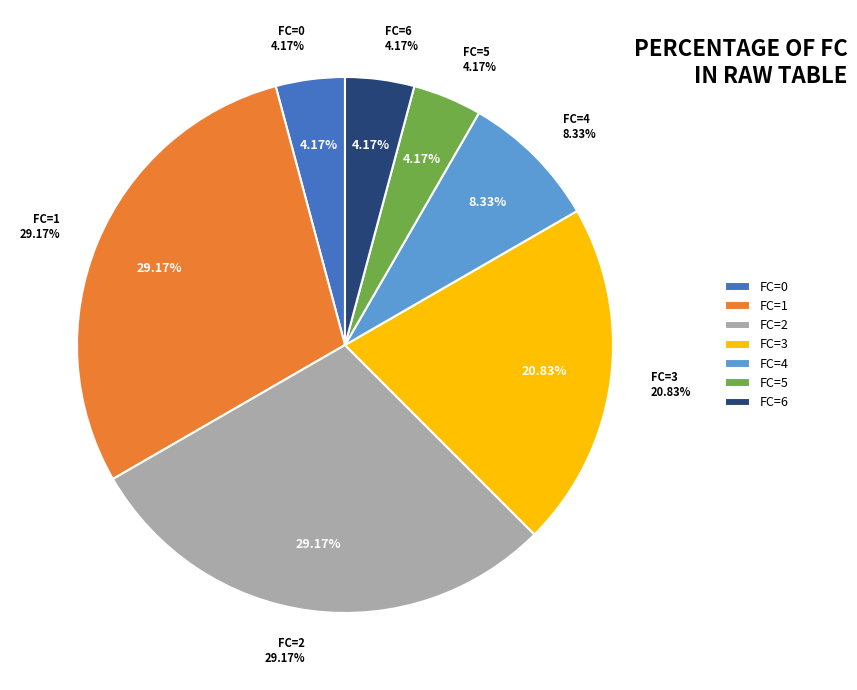

How many segments does this pie chart have?

7